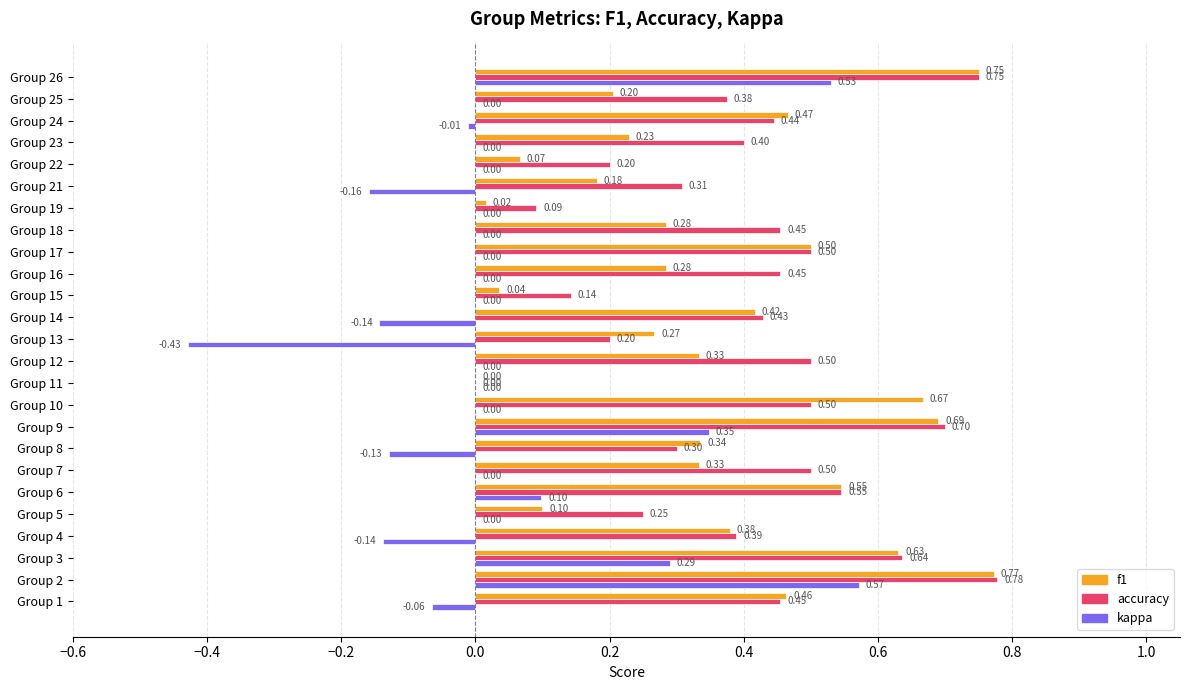

How many data points in accuracy are above 0?

24